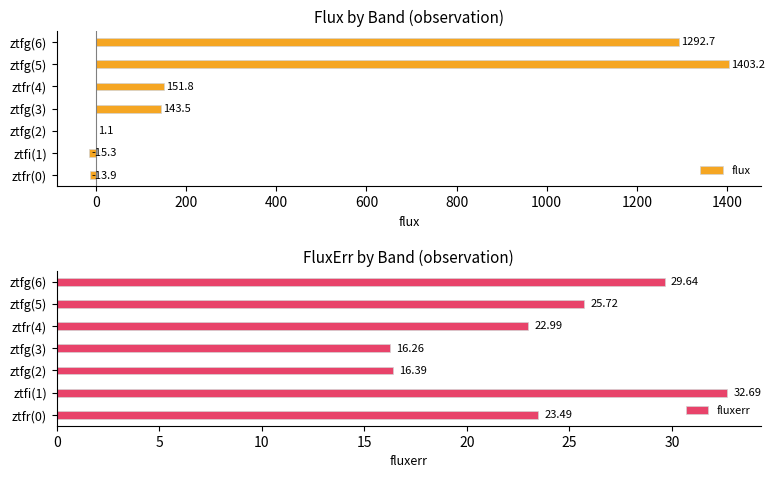

True or false: flux has a value of 1292.7 at ztfg(6).

True